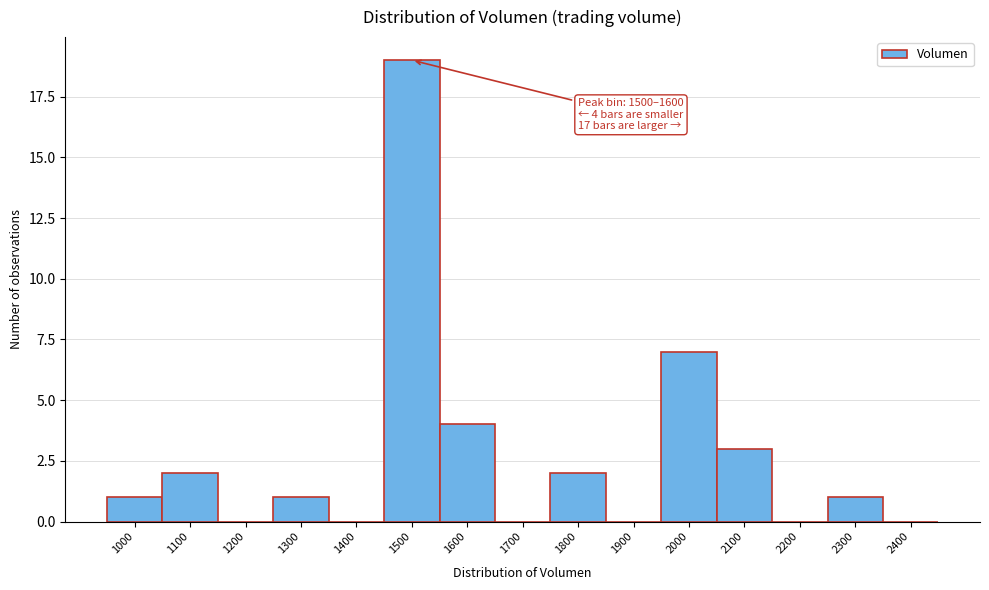

Reading left to right, what are all the values shown in this chart?

1000=1	1100=2	1200=0	1300=1	1400=0	1500=19	1600=4	1700=0	1800=2	1900=0	2000=7	2100=3	2200=0	2300=1	2400=0